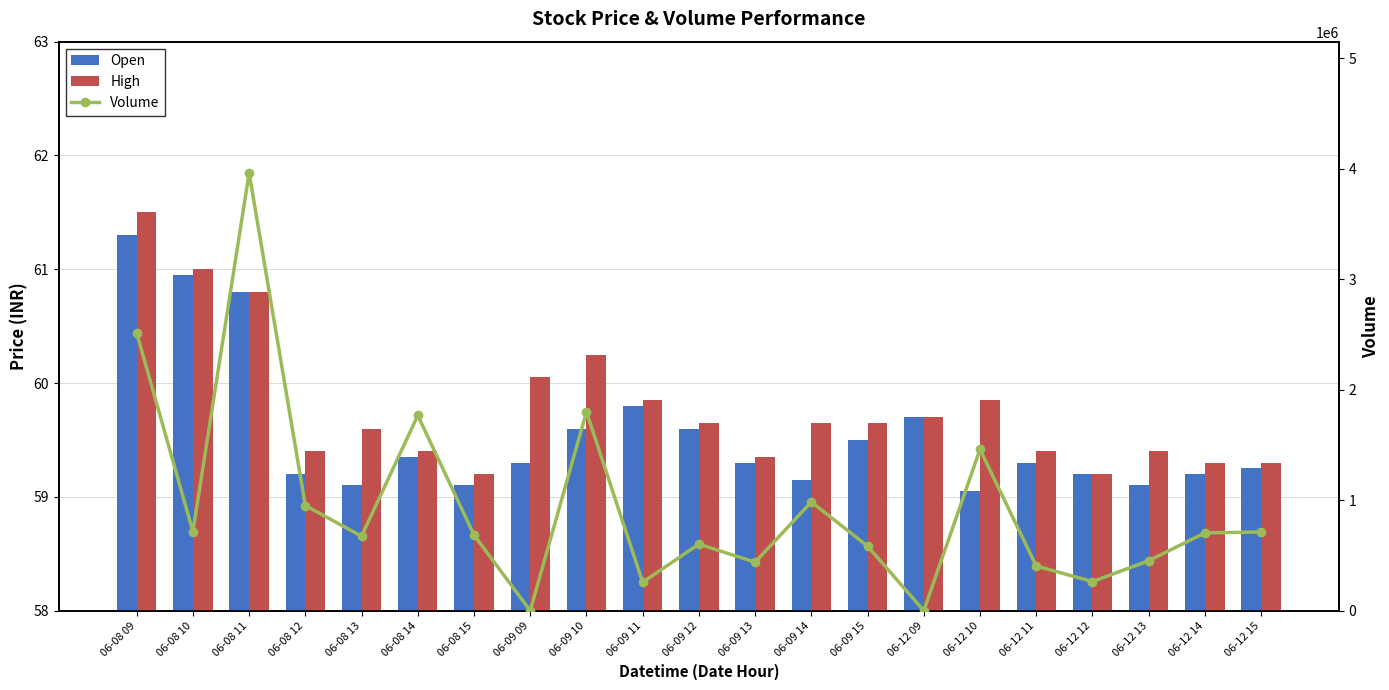

What is the difference between the highest and lowest values at 06-12 09?

59.7